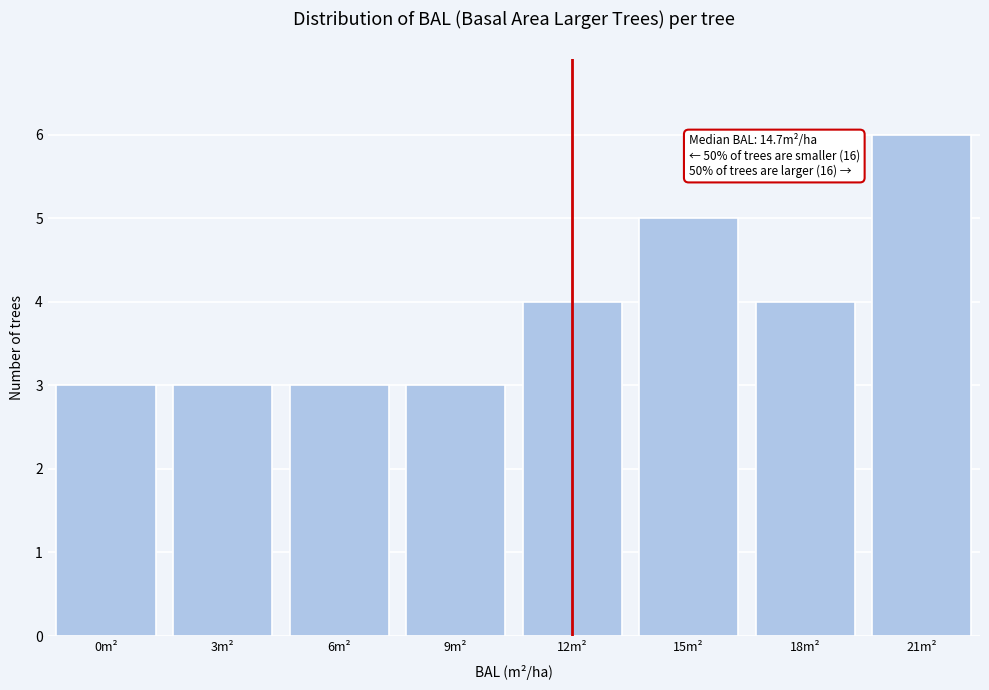

Reading right to left, what are all the values shown in this chart?

21m²=6	18m²=4	15m²=5	12m²=4	9m²=3	6m²=3	3m²=3	0m²=3